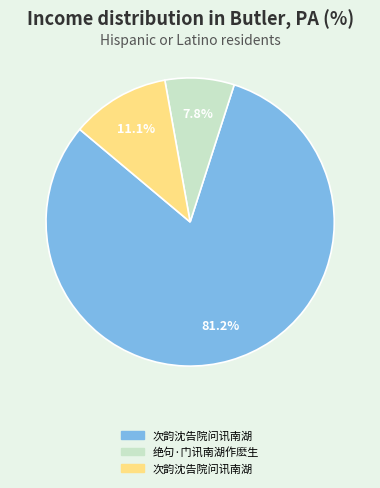

Is there any slice that represents more than half of the pie?

Yes